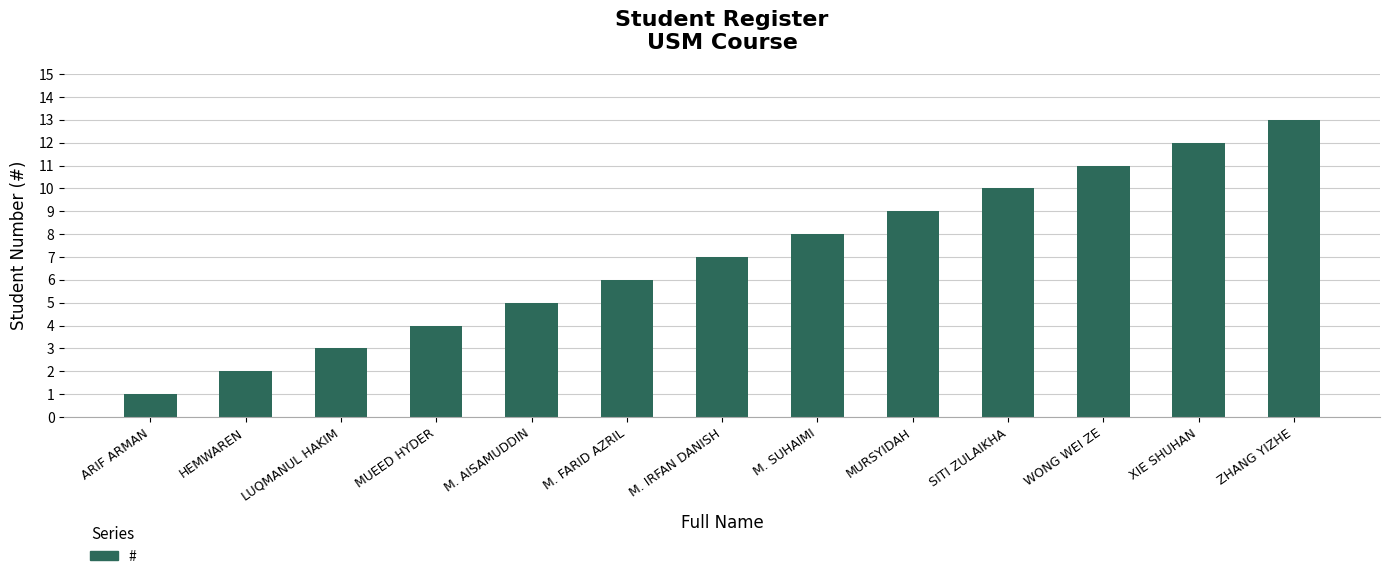

What is the approximate value at XIE SHUHAN, to the nearest 5?

10